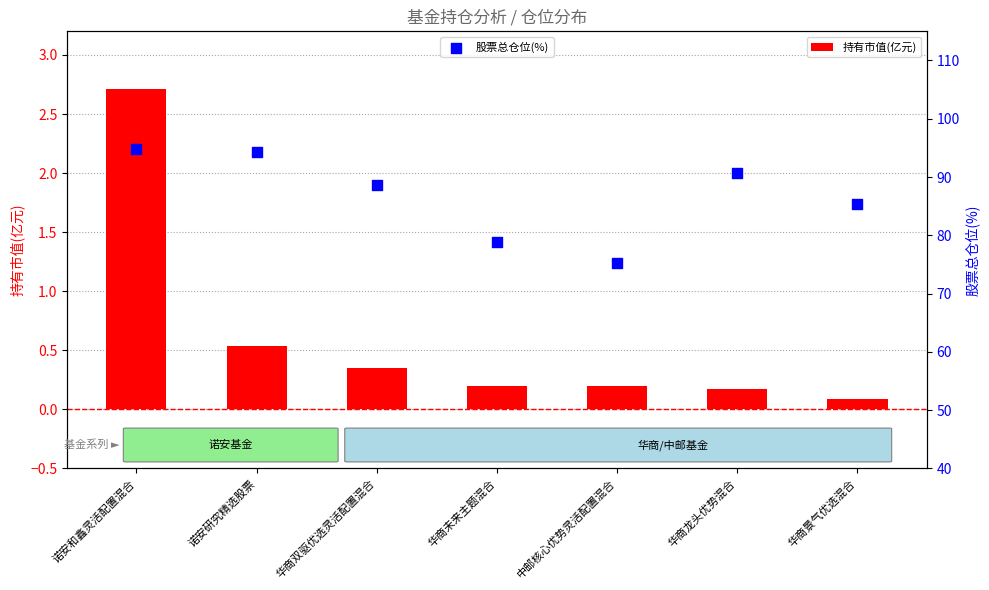

At which category is the sum across all series the highest?

诺安和鑫灵活配置混合